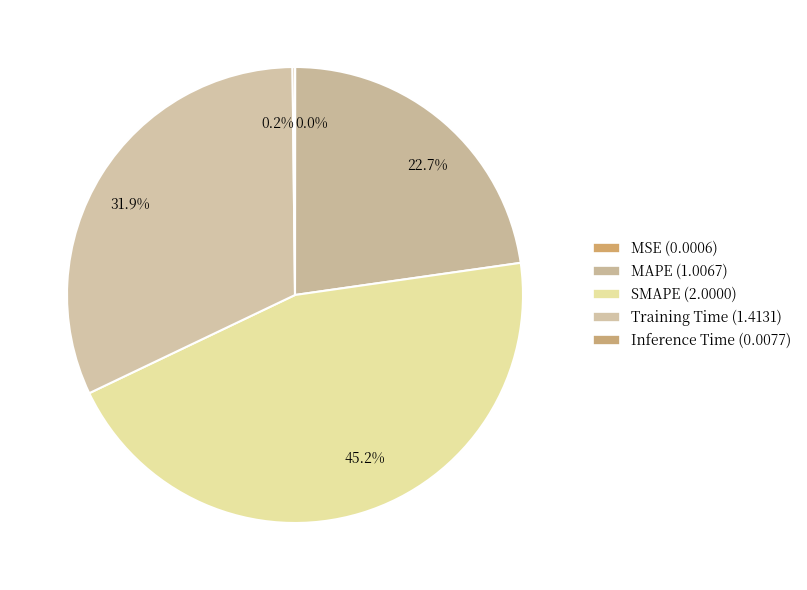

To the nearest percent, what is the difference between the largest and smallest slice percentages?

45%